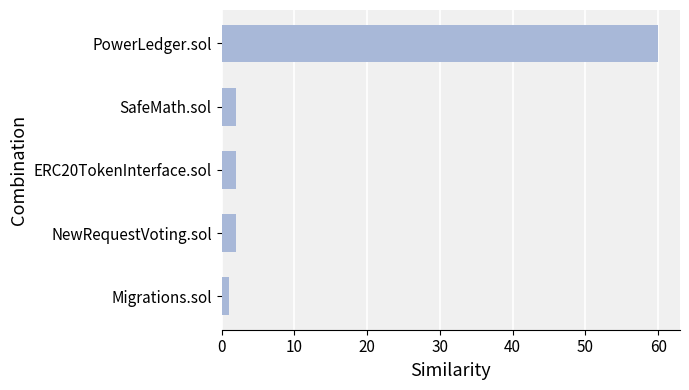

True or false: the data shows 33 at PowerLedger.sol.

False